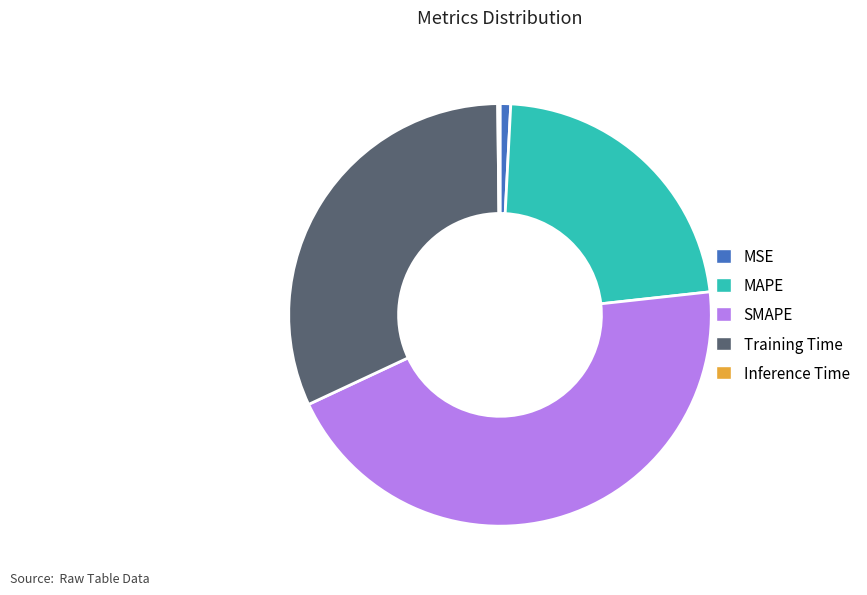

Is there any slice that represents more than half of the pie?

No